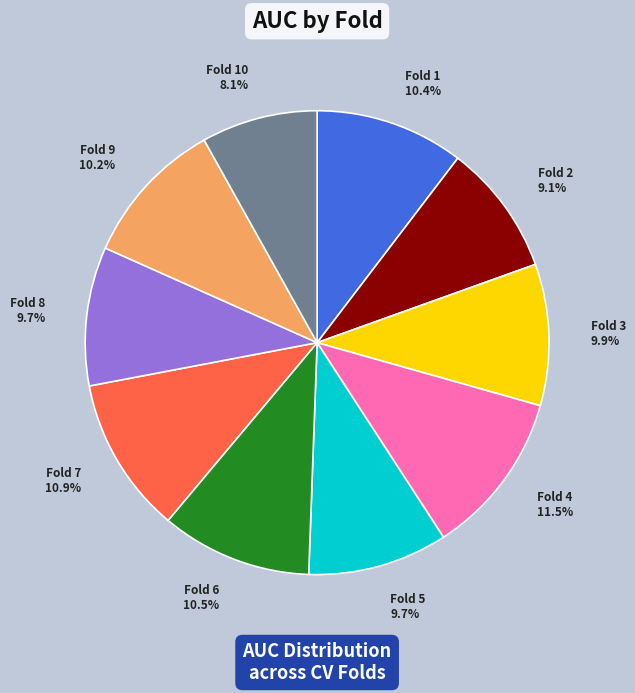

Is there a majority slice in this chart?

No